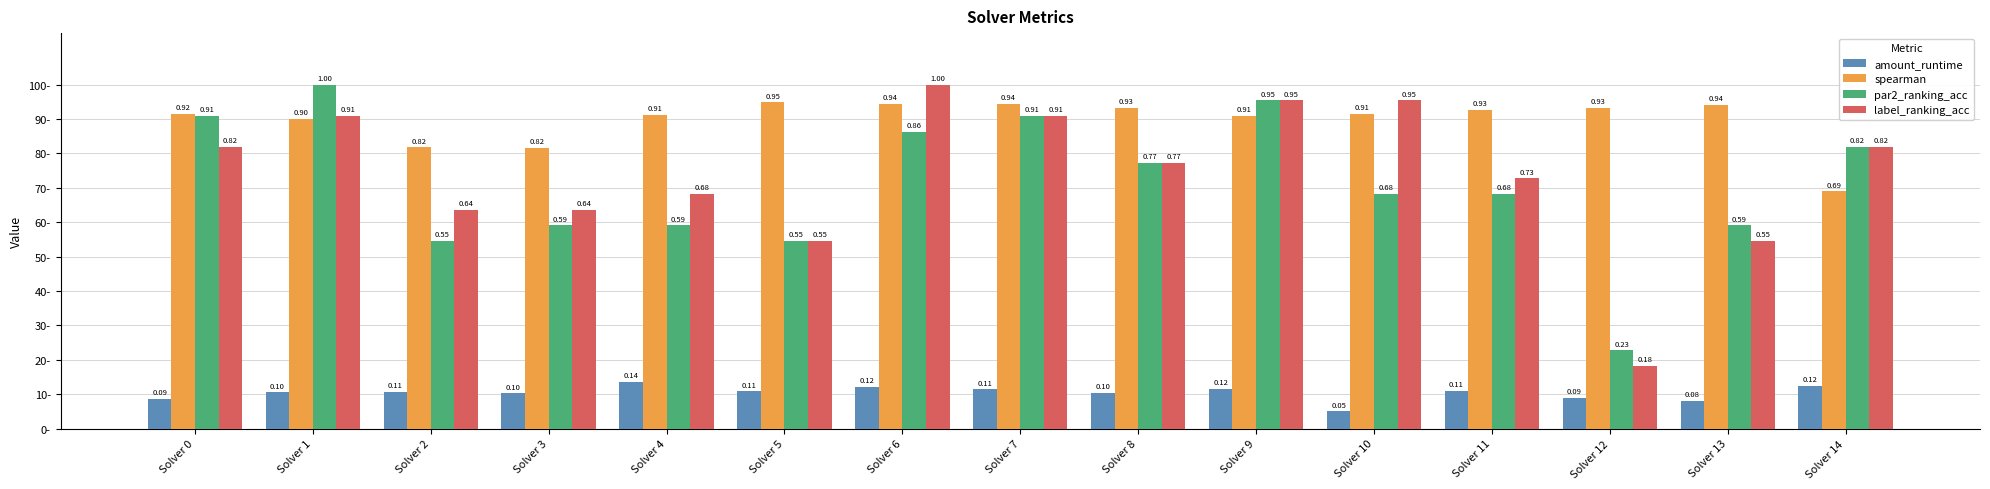

List the labels in order of amount_runtime value, largest first.

Solver 4, Solver 14, Solver 6, Solver 9, Solver 7, Solver 11, Solver 5, Solver 2, Solver 1, Solver 8, Solver 3, Solver 12, Solver 0, Solver 13, Solver 10